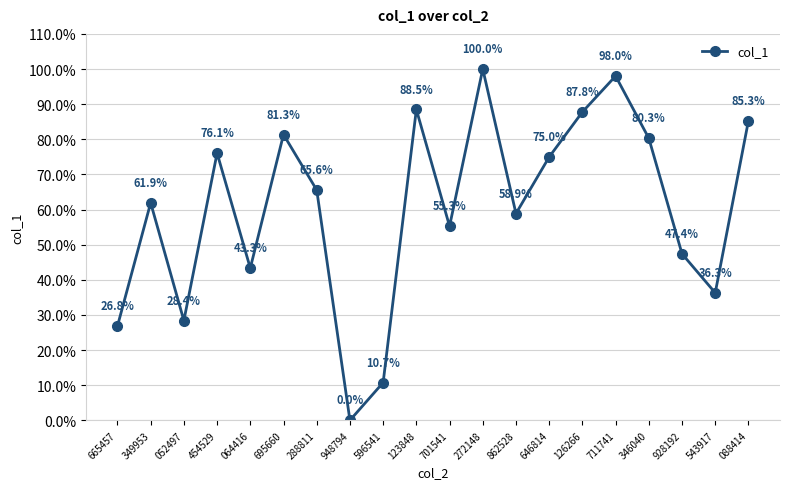

At which category does the data reach its first local valley?

052497